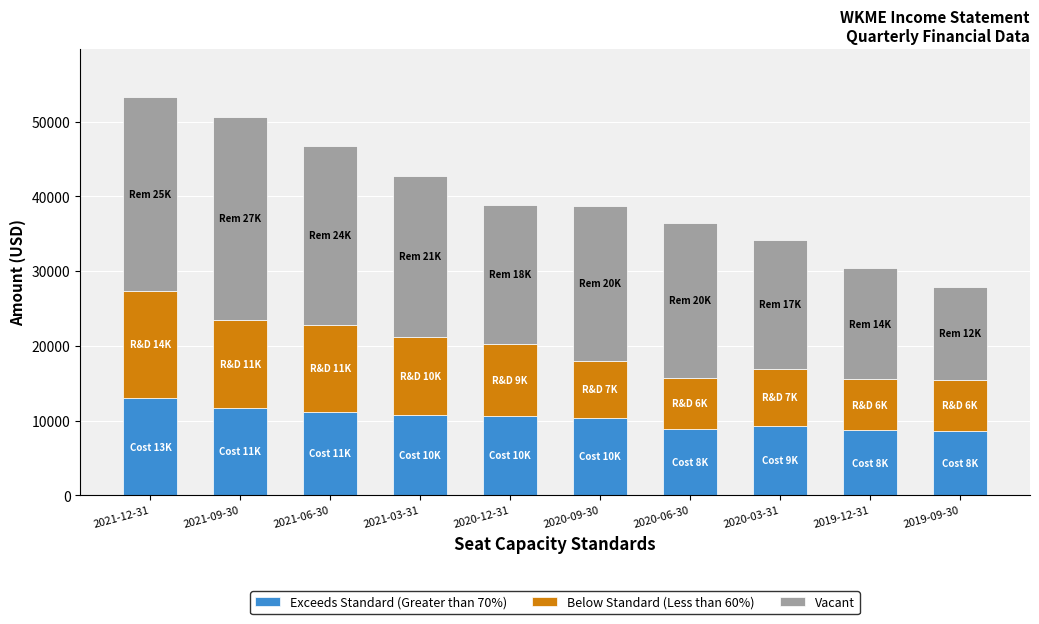

At which category is the sum across all series the highest?

2021-12-31